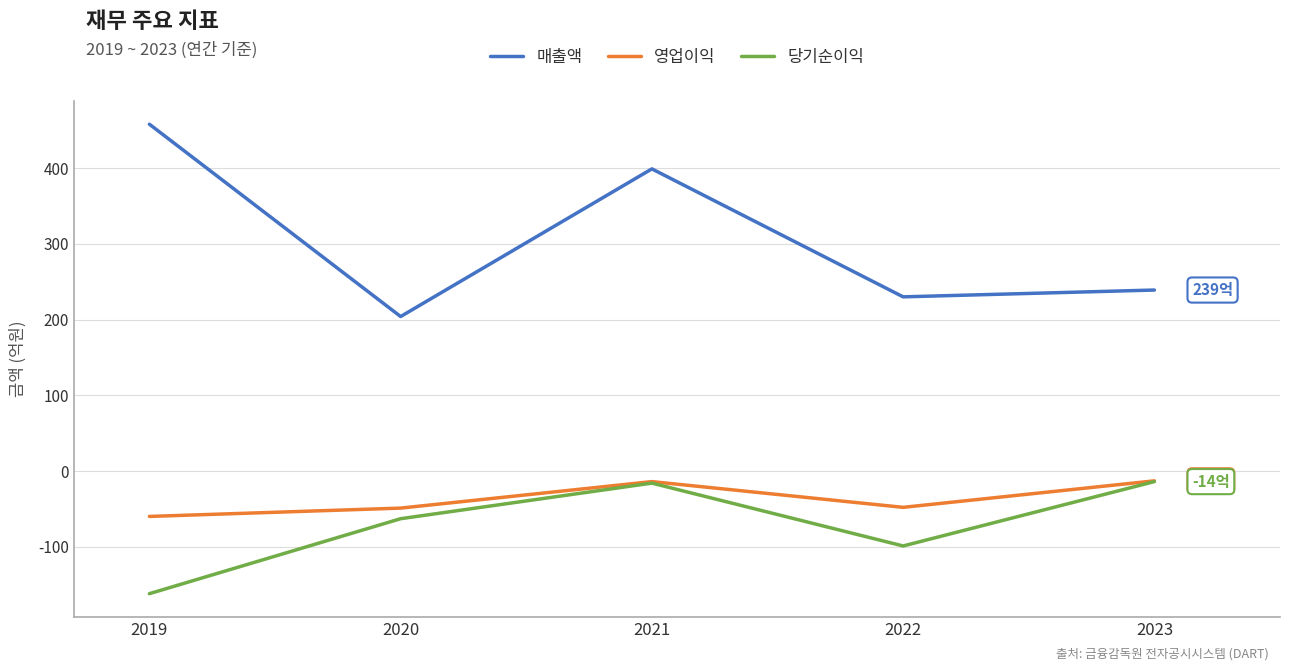

At how many categories does at least one series exceed 153?

5